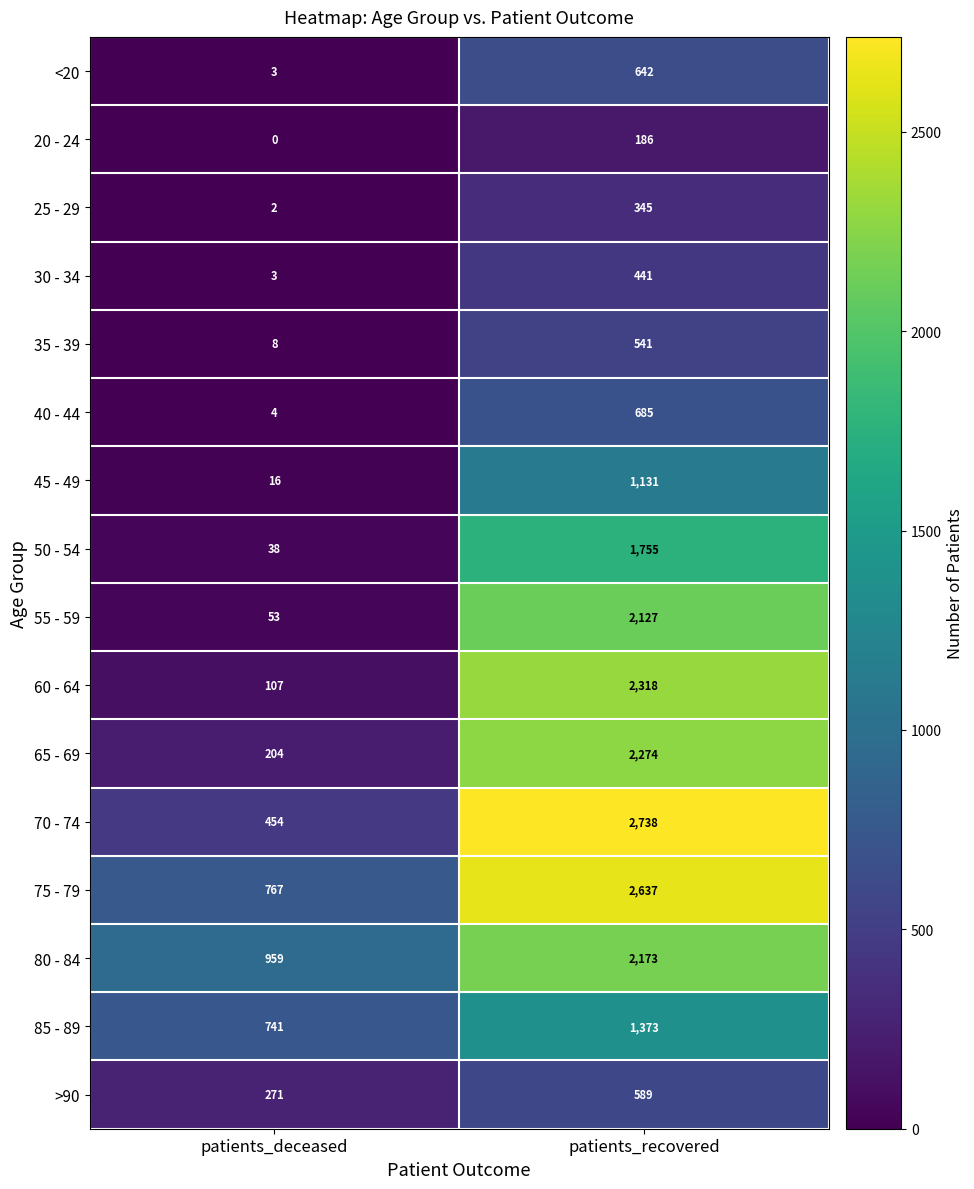

Which series has the widest spread of values?

70 - 74